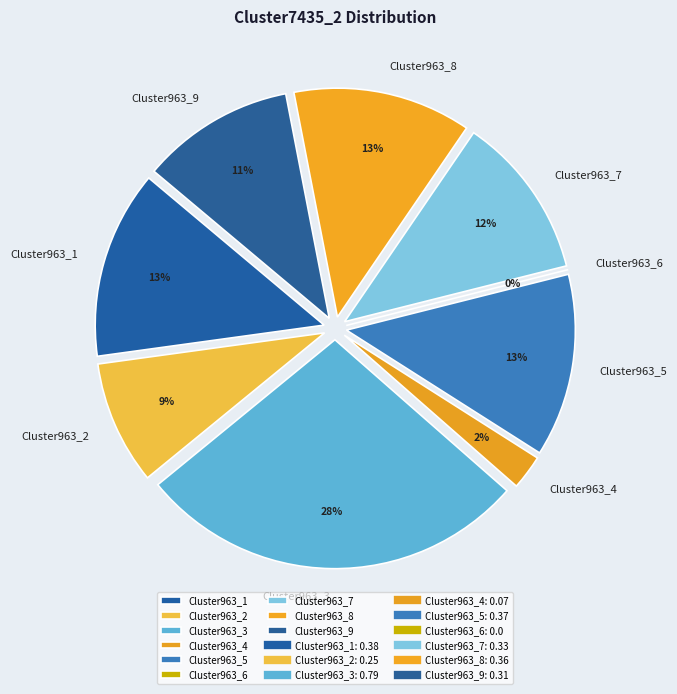

How many segments does this pie chart have?

9